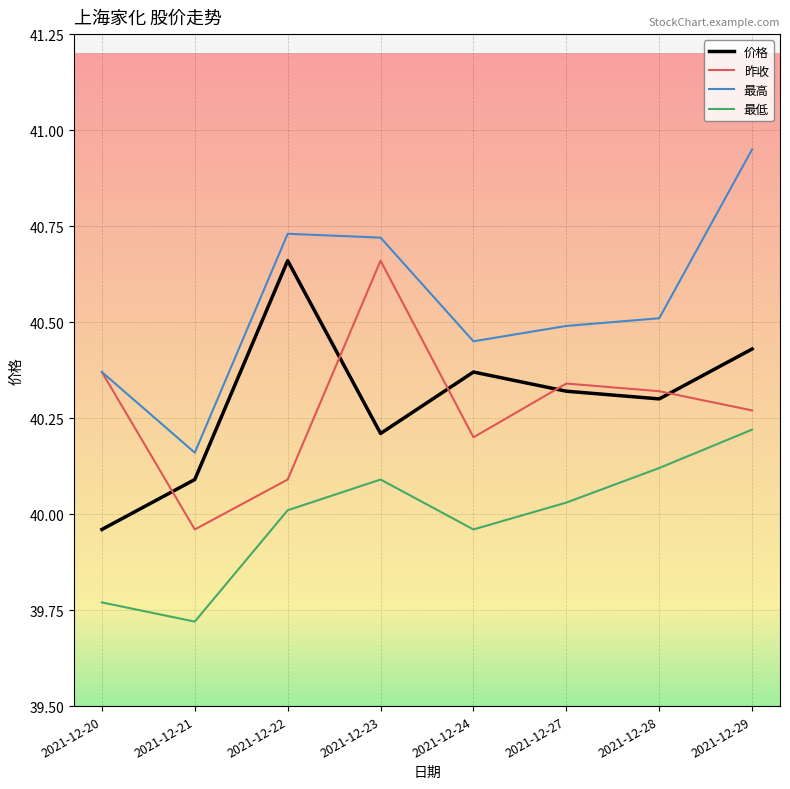

Is this an area chart (filled region under the line)?

No